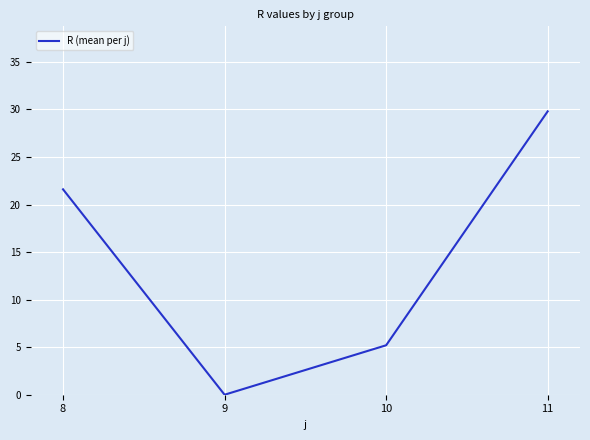

List the labels in order of value, largest first.

11, 8, 10, 9